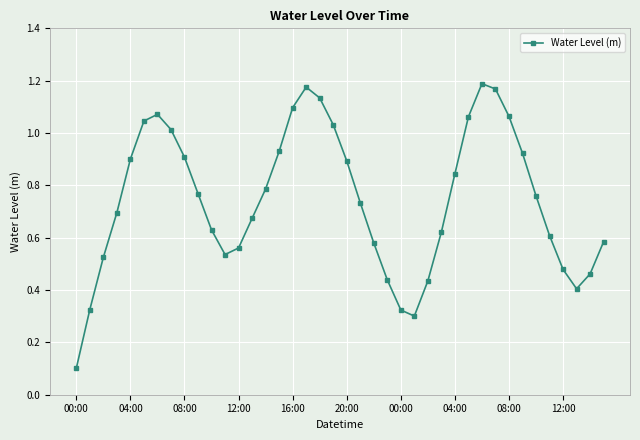

Does the chart have visible grid lines?

Yes